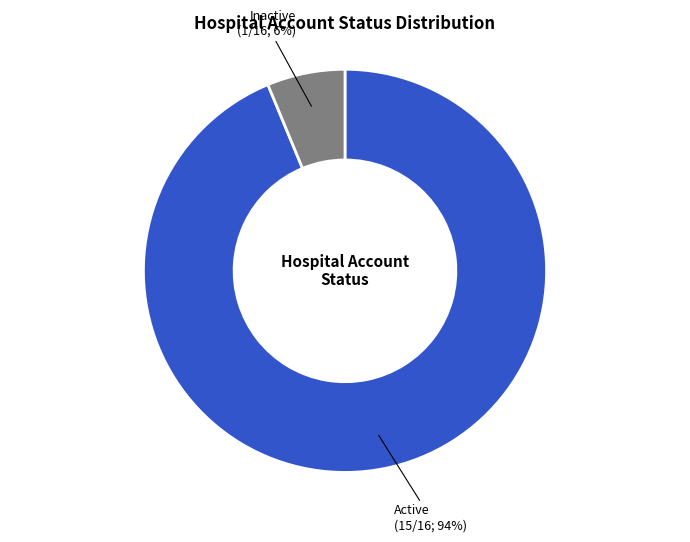

Does any single category account for the majority?

Yes